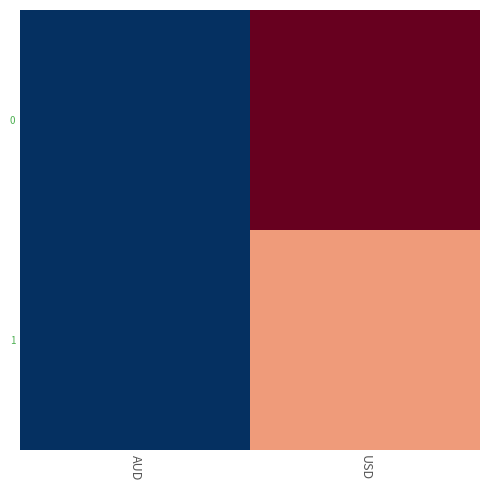

What is the smallest value displayed?

1.0